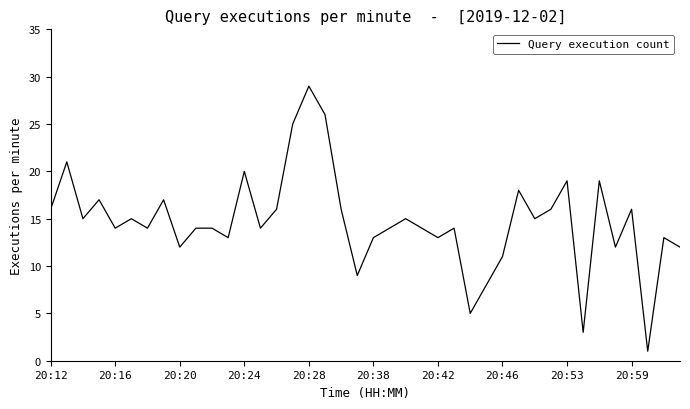

What is the smallest value displayed?

1